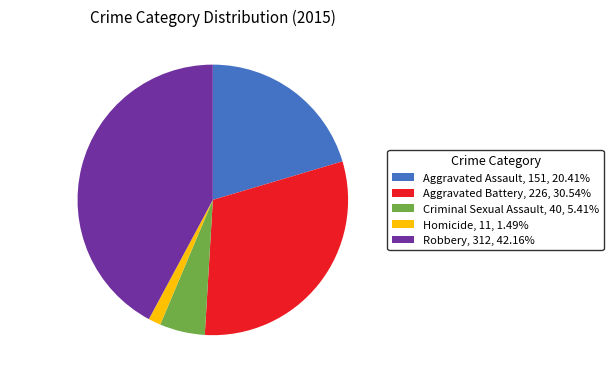

What percentage is the Homicide slice, to the nearest percent?

1%